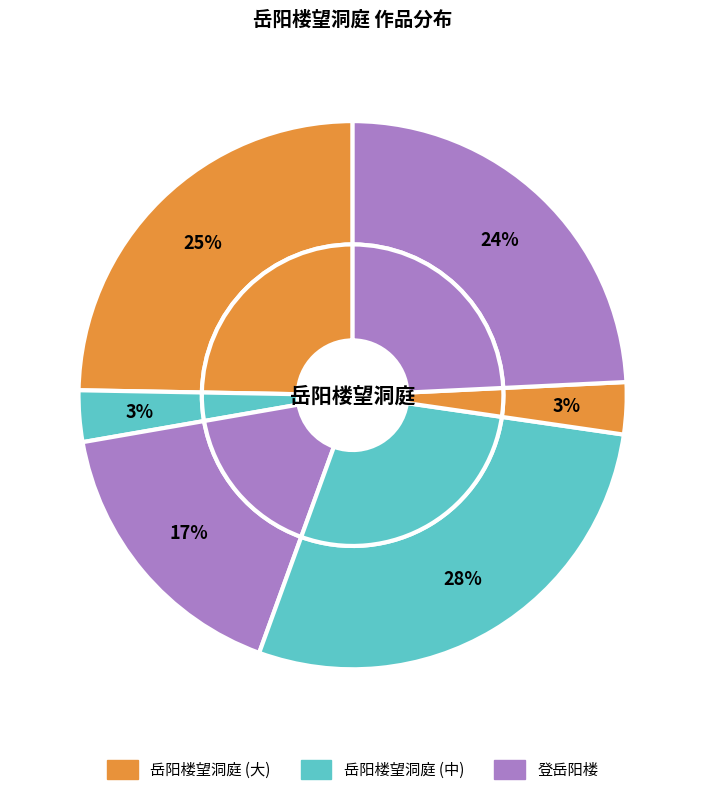

Does any single category account for the majority?

No